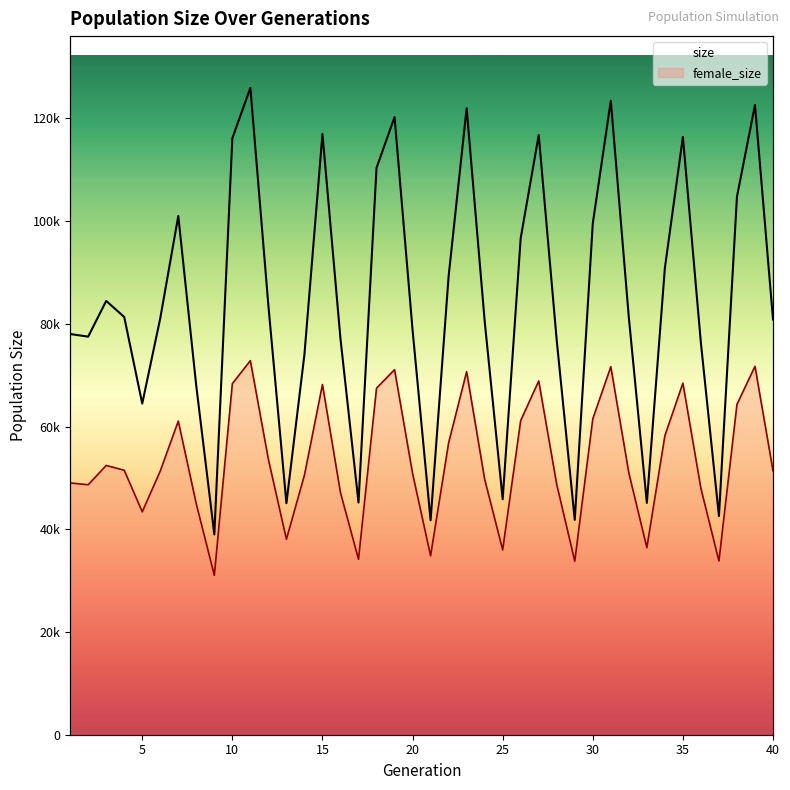

What are all the series names shown in the legend?

size, female_size